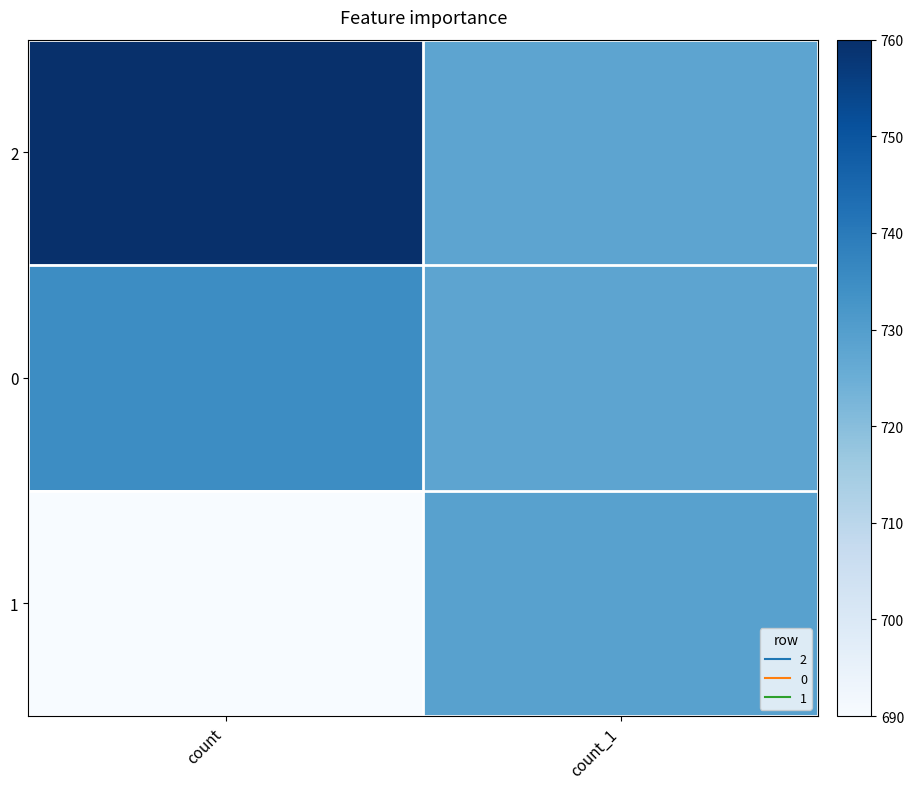

What is the greatest value displayed?

760